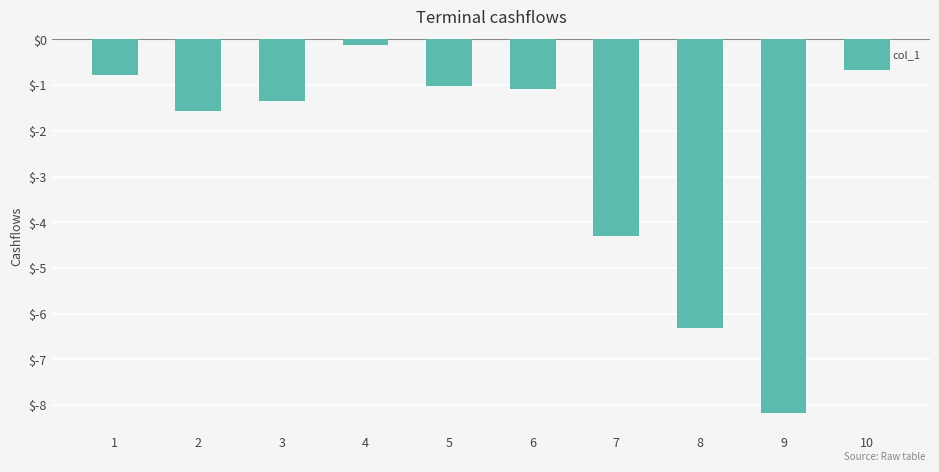

At which label does the data first exceed -1?

1